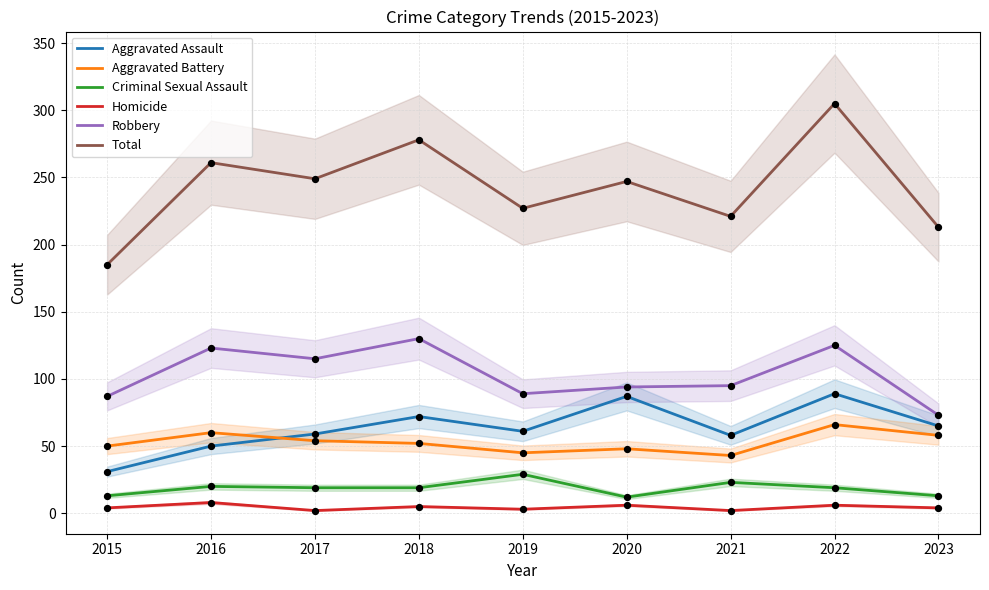

Which series contains the lowest Y value?

Homicide